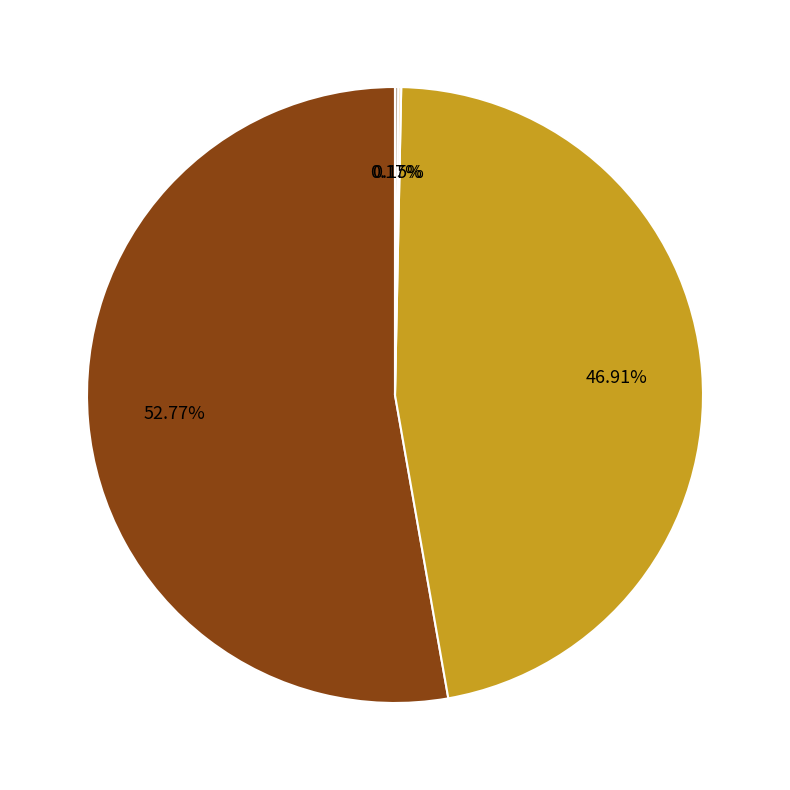

Is there a majority slice in this chart?

Yes